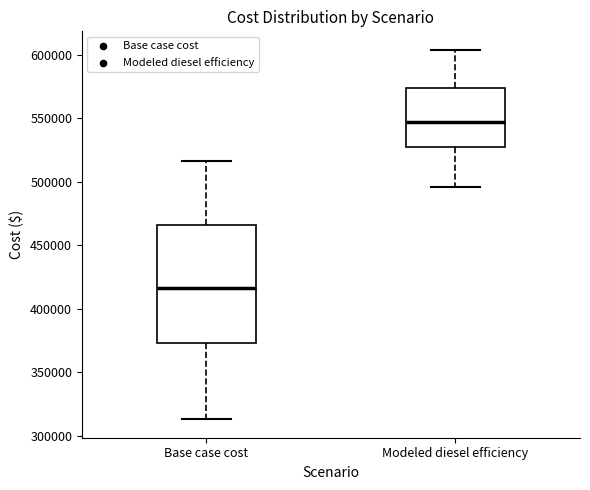

Reading left to right, read every box against the y-axis: the position of its median line, the range the box covers, and the ends of its whiskers. The values are not printed on the chart, so give them approximately, as read against the axis.

Base case cost: median 415000, box 375000 to 465000, whiskers 315000 to 515000
Modeled diesel efficiency: median 545000, box 530000 to 575000, whiskers 495000 to 605000